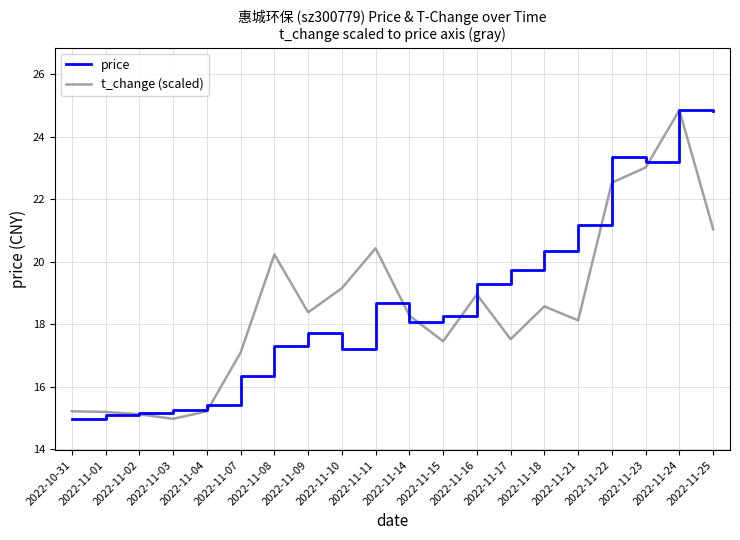

What is the average value of the t_change (scaled) series?

18.6